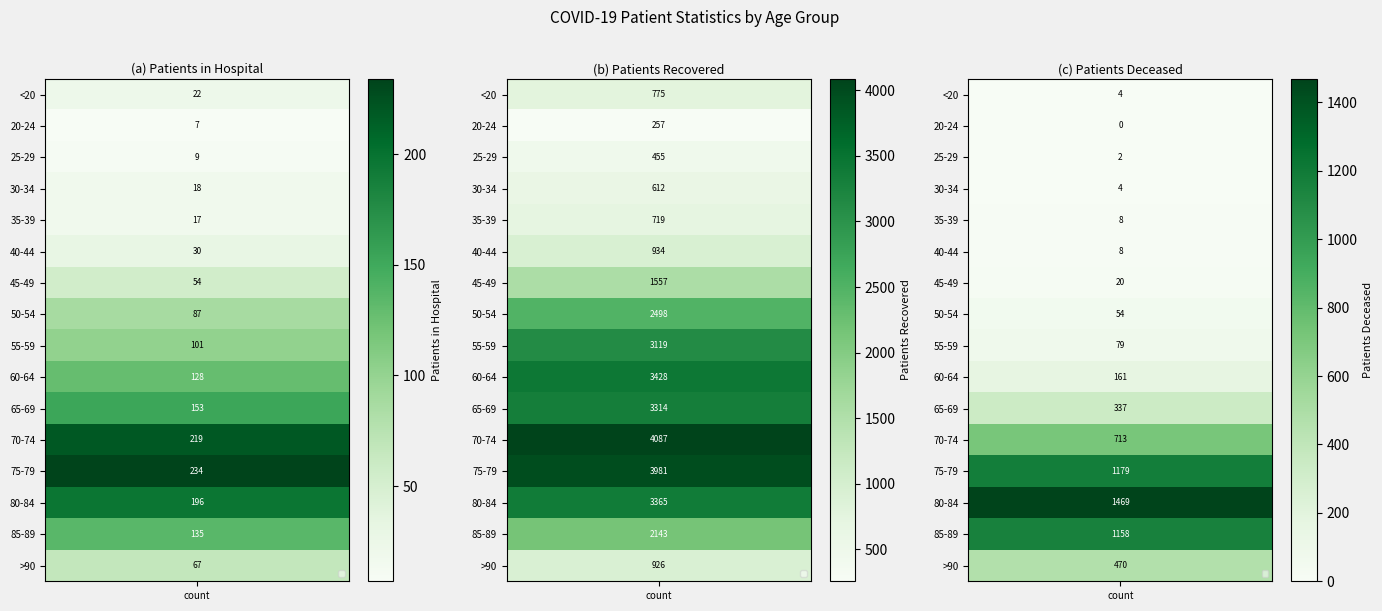

At which category is the sum across all series the highest?

75-79